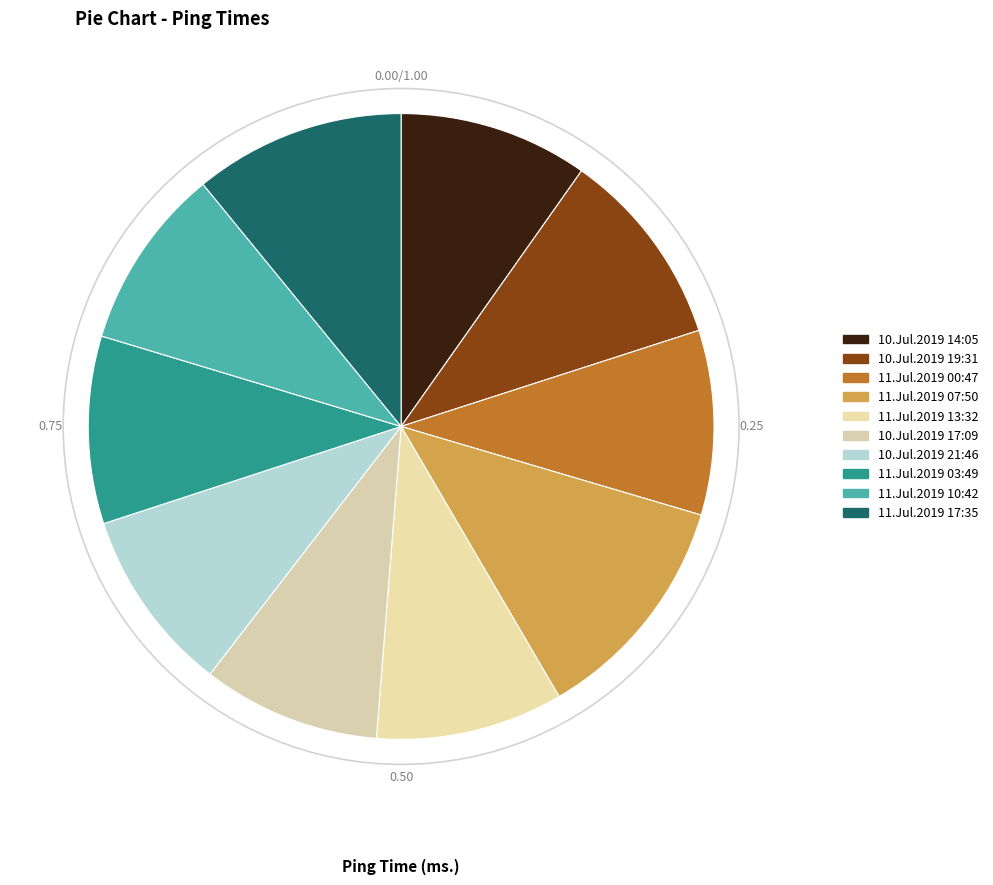

Is there a majority slice in this chart?

No